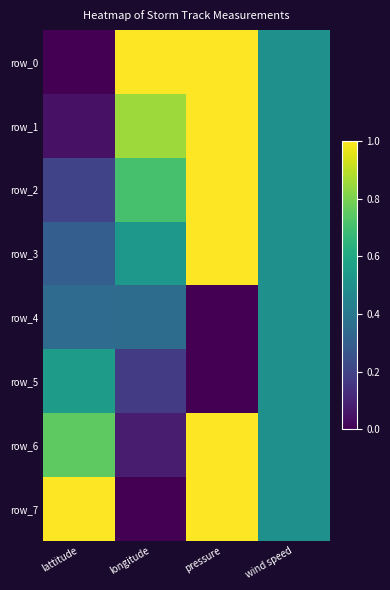

Reading right to left, extract all data points from this chart.

row_0: wind speed=0.5	pressure=1.0	longitude=1.0	lattitude=0.0
row_1: wind speed=0.5	pressure=1.0	longitude=0.9	lattitude=0.0
row_2: wind speed=0.5	pressure=1.0	longitude=0.7	lattitude=0.2
row_3: wind speed=0.5	pressure=1.0	longitude=0.5	lattitude=0.3
row_4: wind speed=0.5	pressure=0.0	longitude=0.4	lattitude=0.3
row_5: wind speed=0.5	pressure=0.0	longitude=0.2	lattitude=0.5
row_6: wind speed=0.5	pressure=1.0	longitude=0.1	lattitude=0.8
row_7: wind speed=0.5	pressure=1.0	longitude=0.0	lattitude=1.0